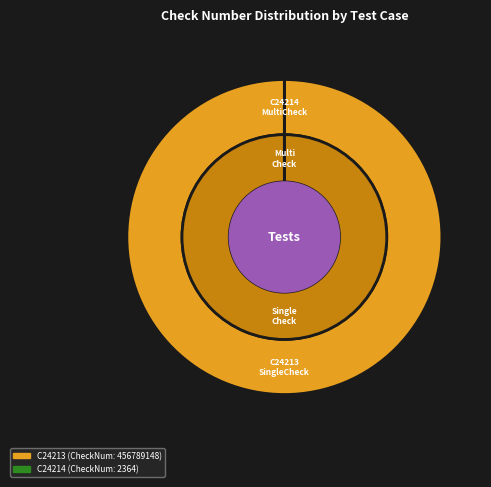

How many slices are in this pie chart?

2